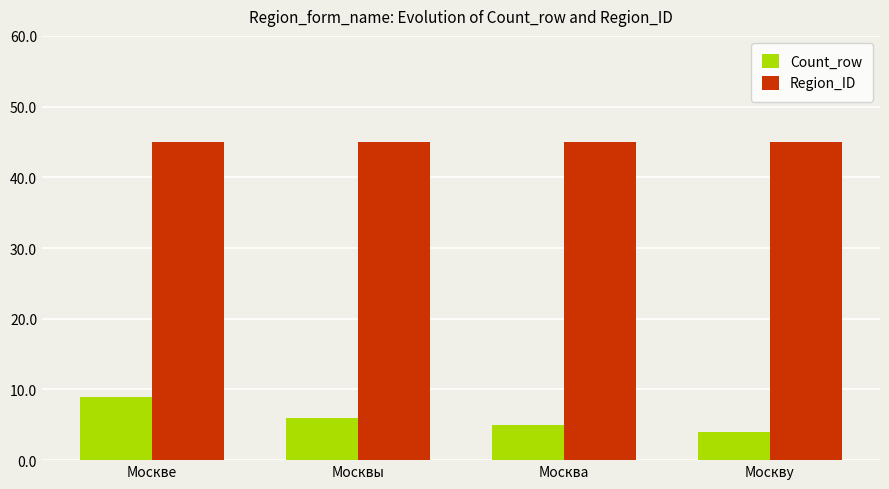

Rank the series by their maximum value, from lowest to highest.

Count_row, Region_ID